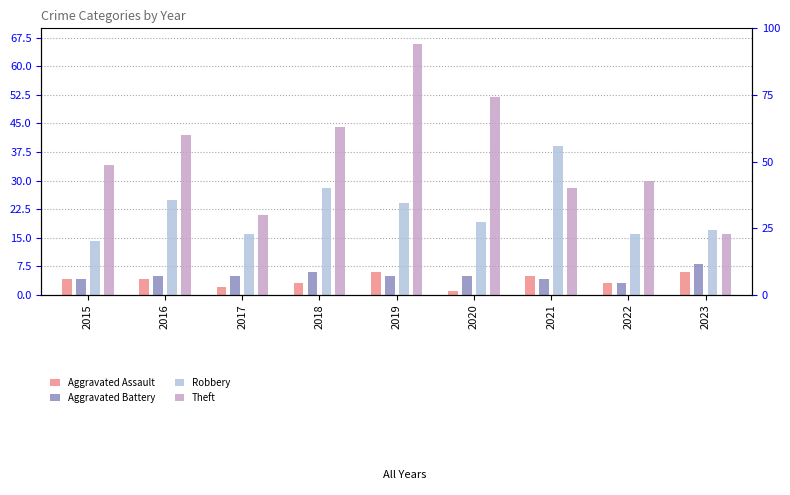

Which series has the largest range (max minus min)?

Theft